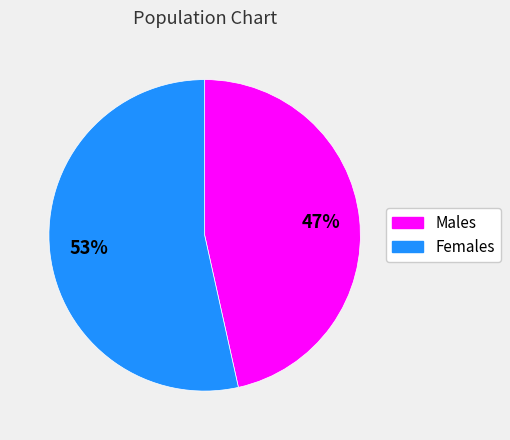

How many slices are in this pie chart?

2